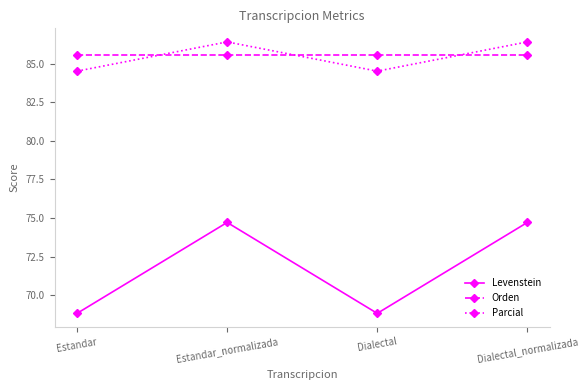

What is the difference between the maximum and minimum values in the Parcial series?

1.9